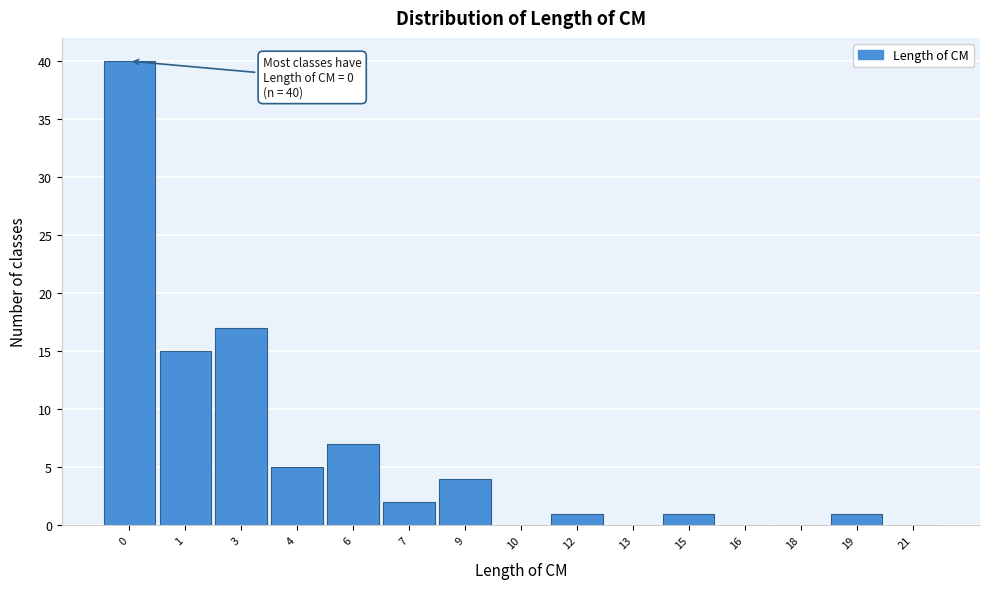

Reading left to right, list all the values displayed in this chart.

0=40	1=15	3=17	4=5	6=7	7=2	9=4	10=0	12=1	13=0	15=1	16=0	18=0	19=1	21=0